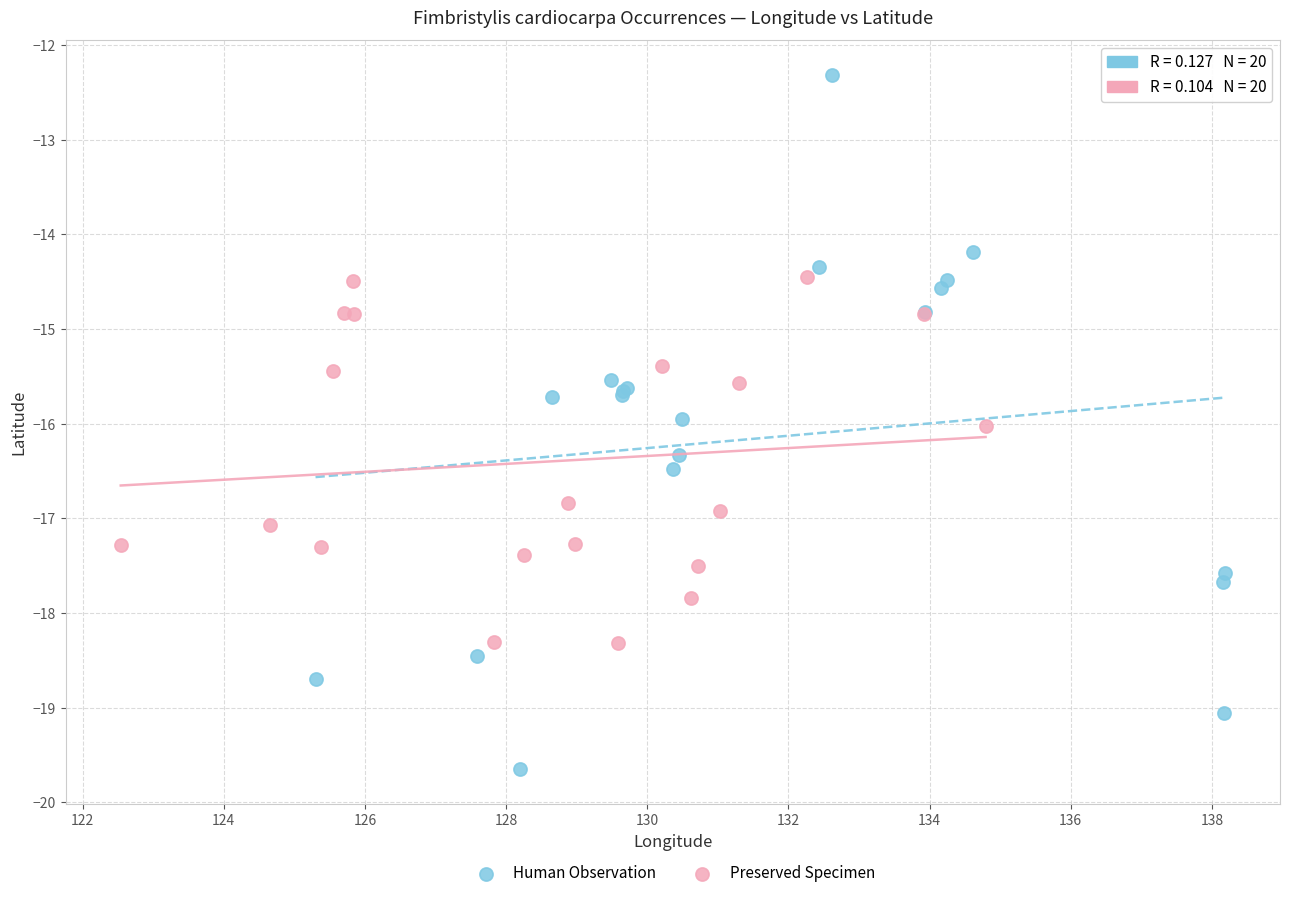

Which series has the widest spread of Y values?

Human Observation